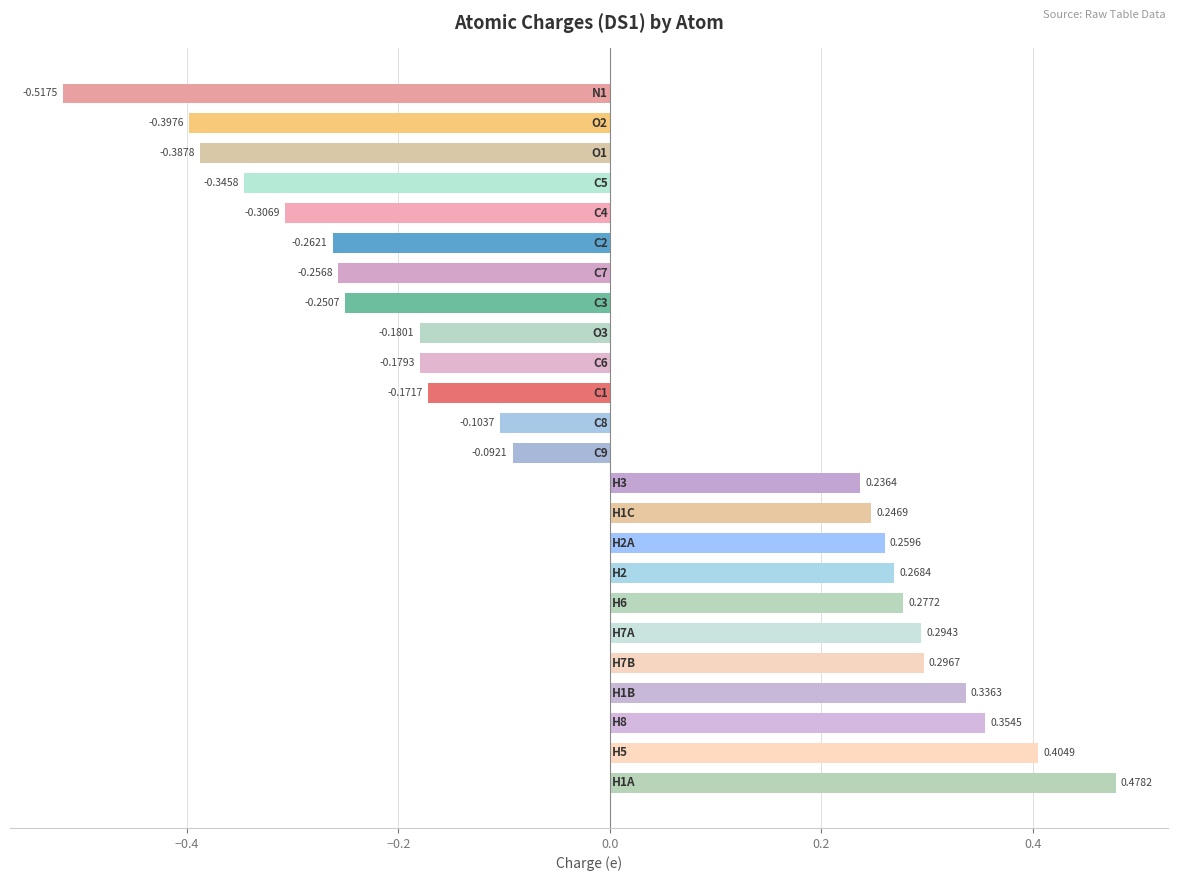

What is the difference between the second highest and minimum values?

0.9